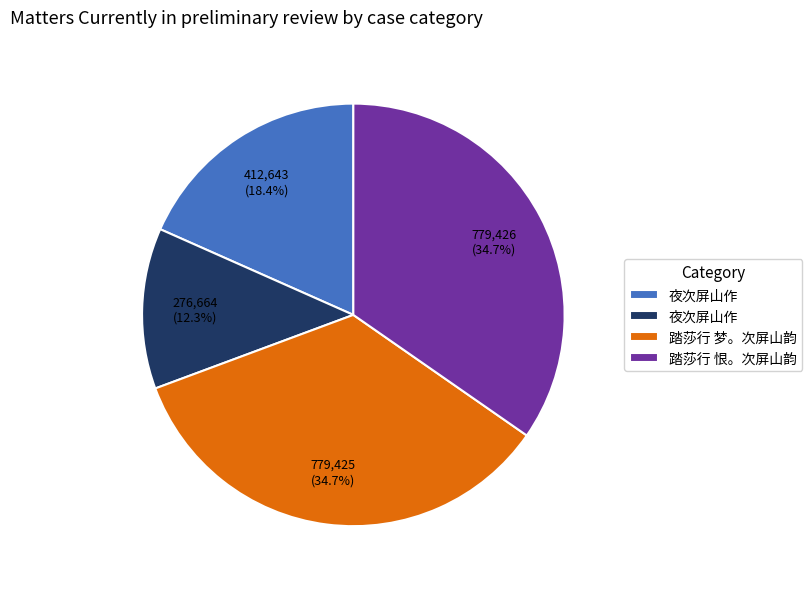

Count the number of slices in the pie.

4